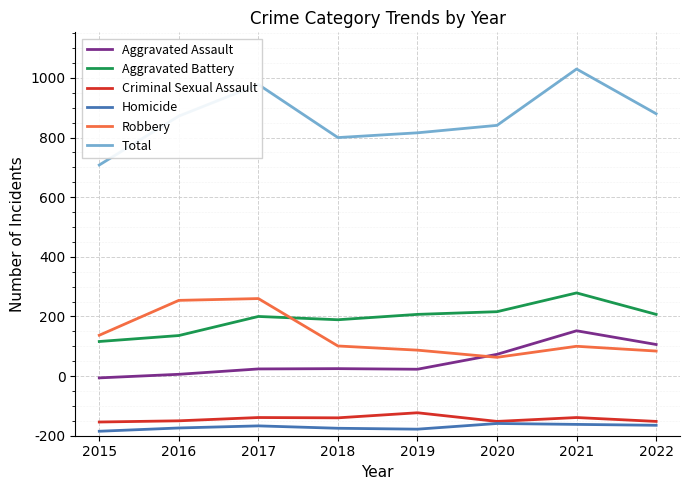

Which series has the largest range (max minus min)?

Total